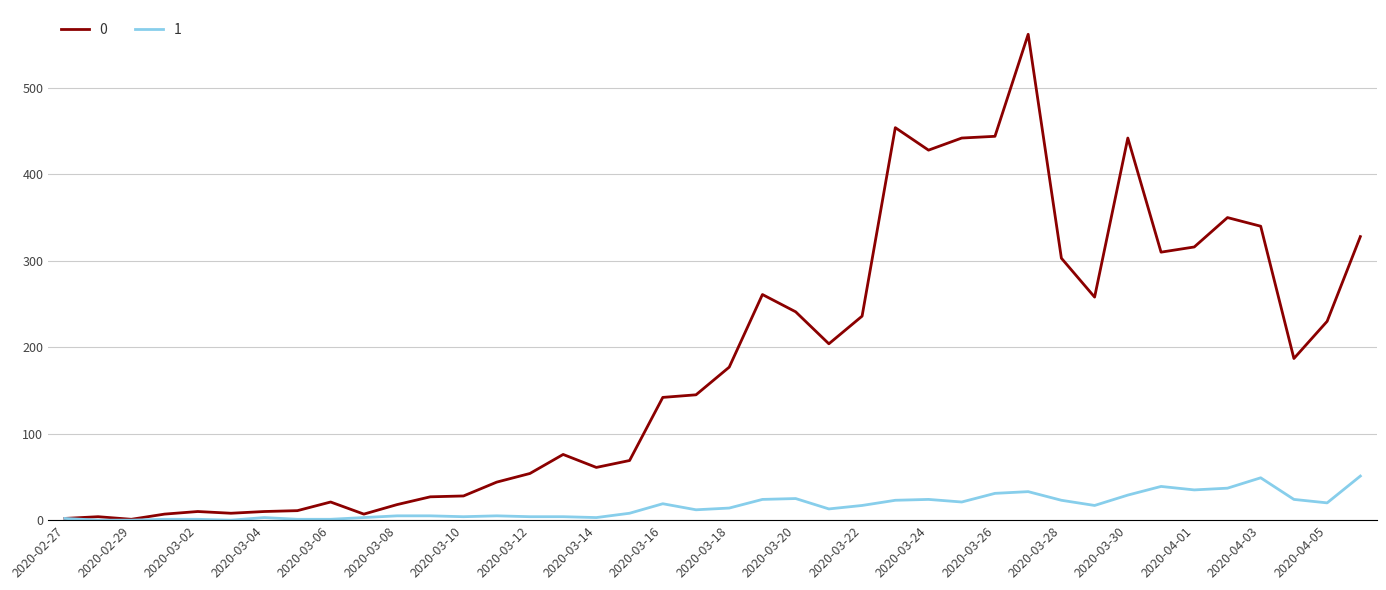

List the series in order of their peak value, highest first.

0, 1